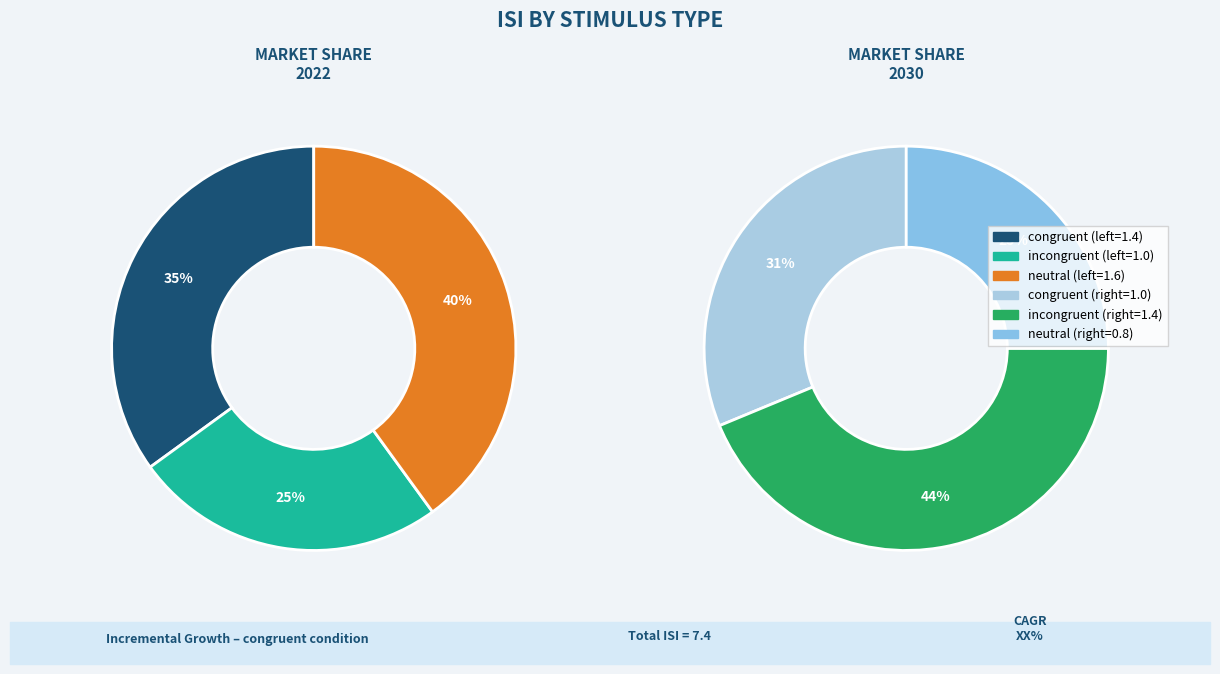

To the nearest percent, what portion does ◊◊<◊◊ represent?

11%